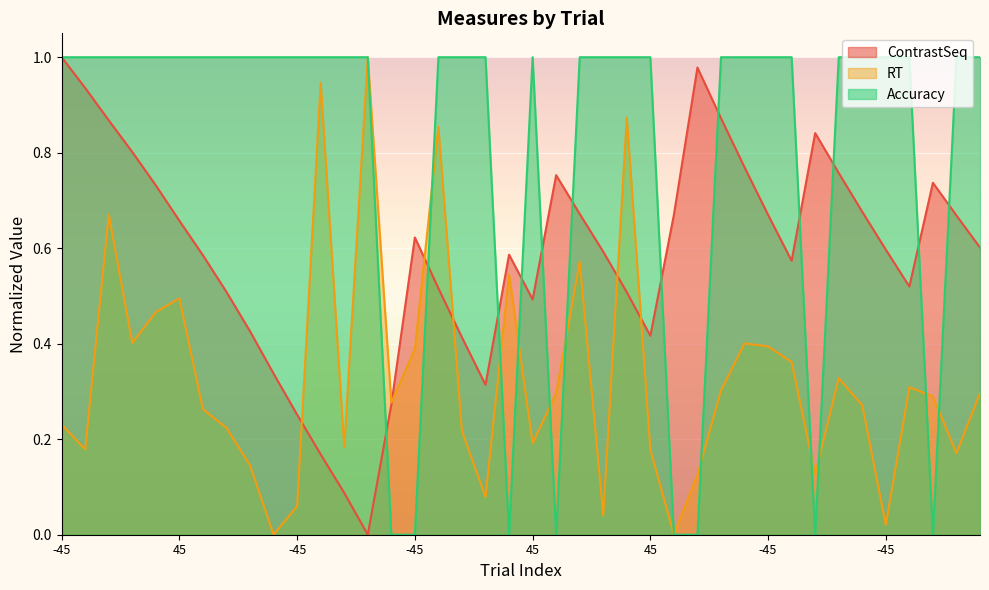

What are all the series names shown in the legend?

ContrastSeq, RT, Accuracy